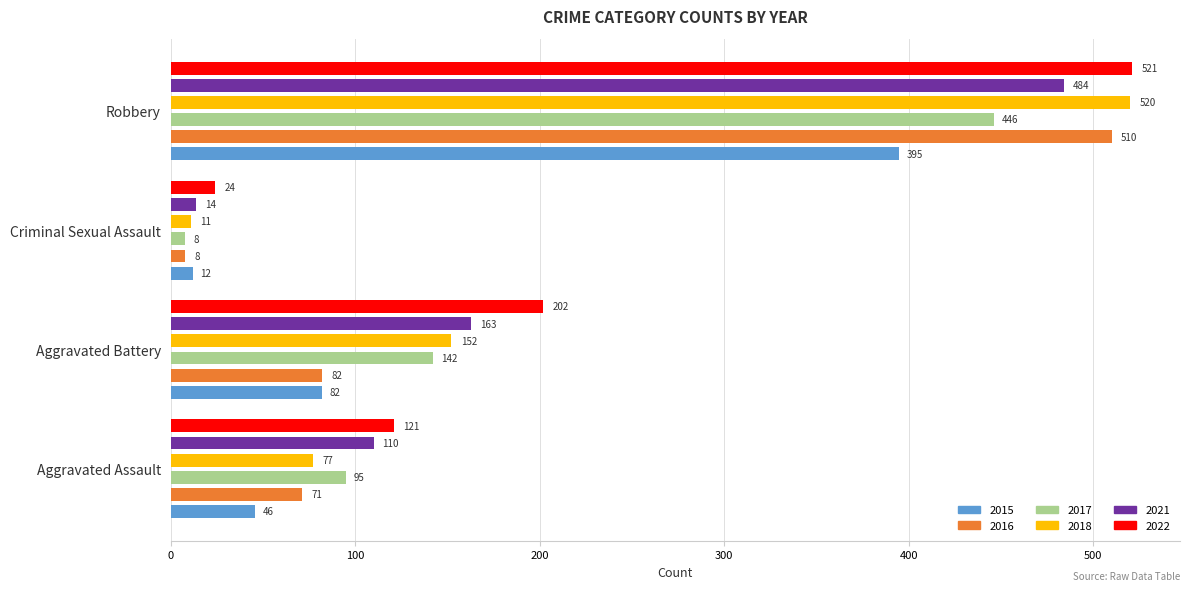

How many bars are there in total?

24